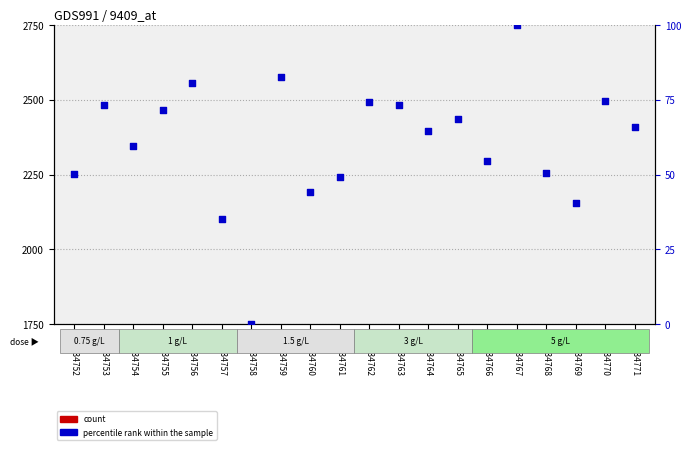

What are all the series names shown in the legend?

count, percentile rank within the sample